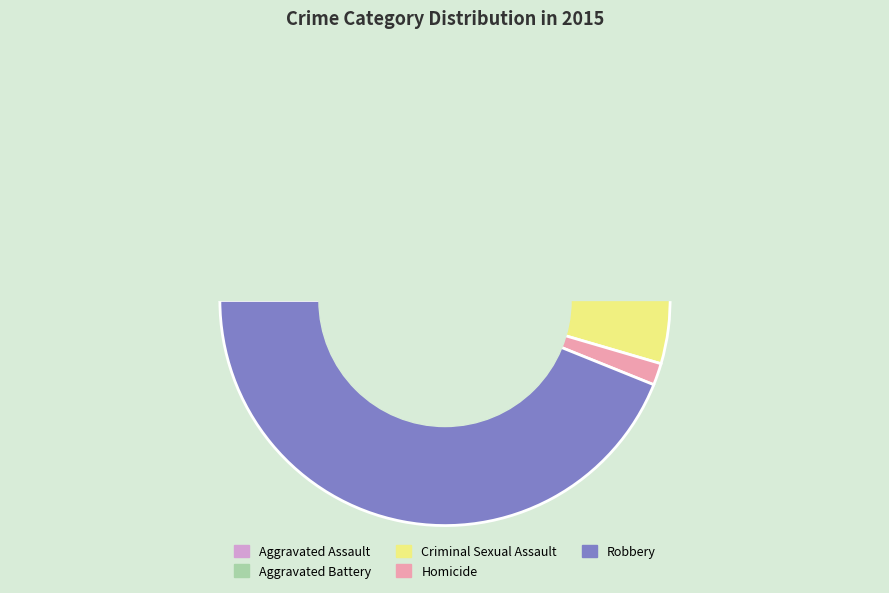

To the nearest percent, what portion does Homicide represent?

2%